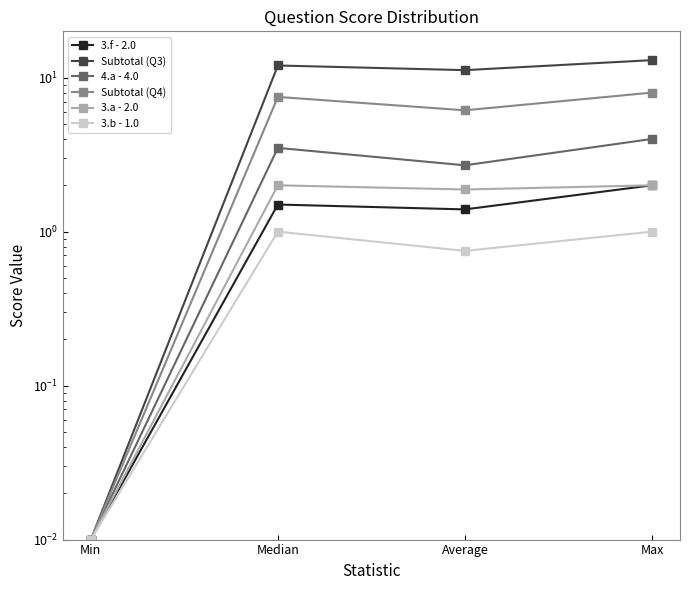

What is the highest value of the 4.a - 4.0 series?

4.0